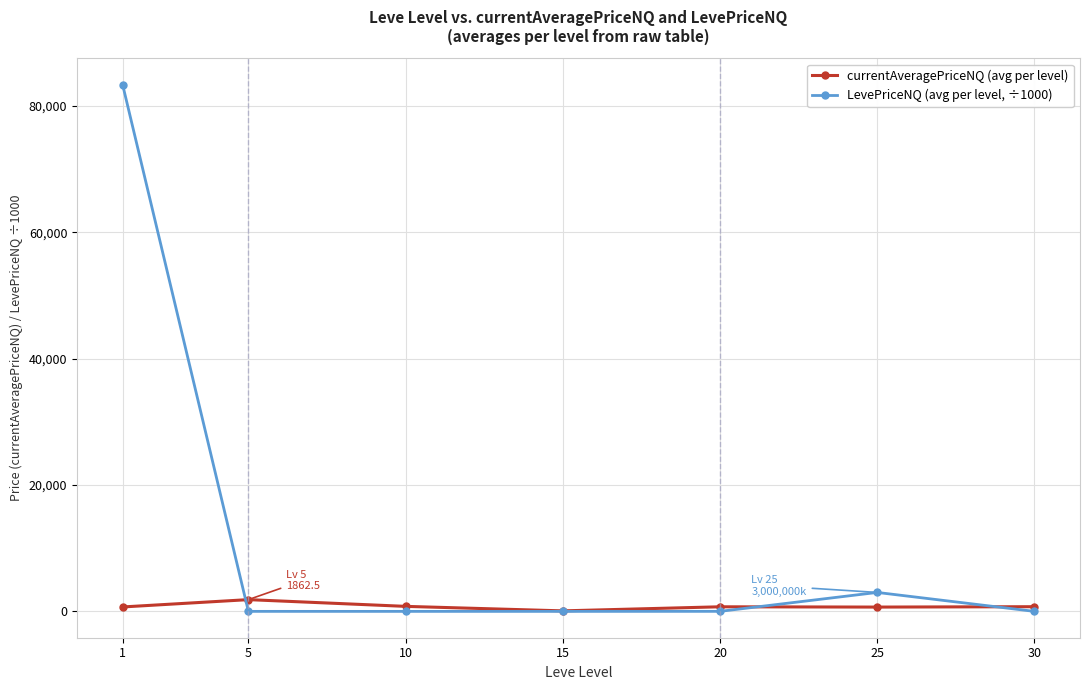

True or false: currentAveragePriceNQ (avg per level) has more than 0 interior local peaks.

True